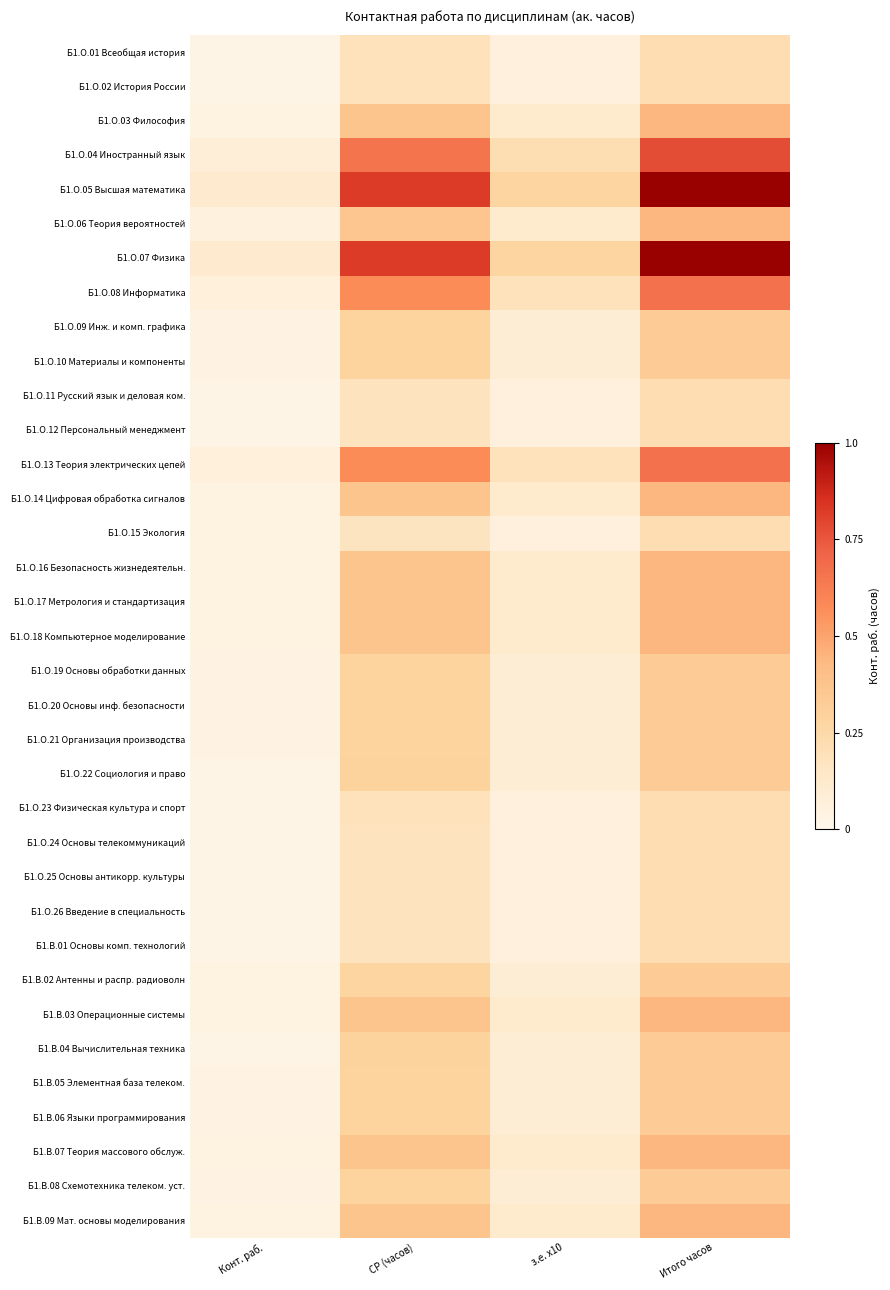

At which category does the chart reach its peak across all series?

Итого часов